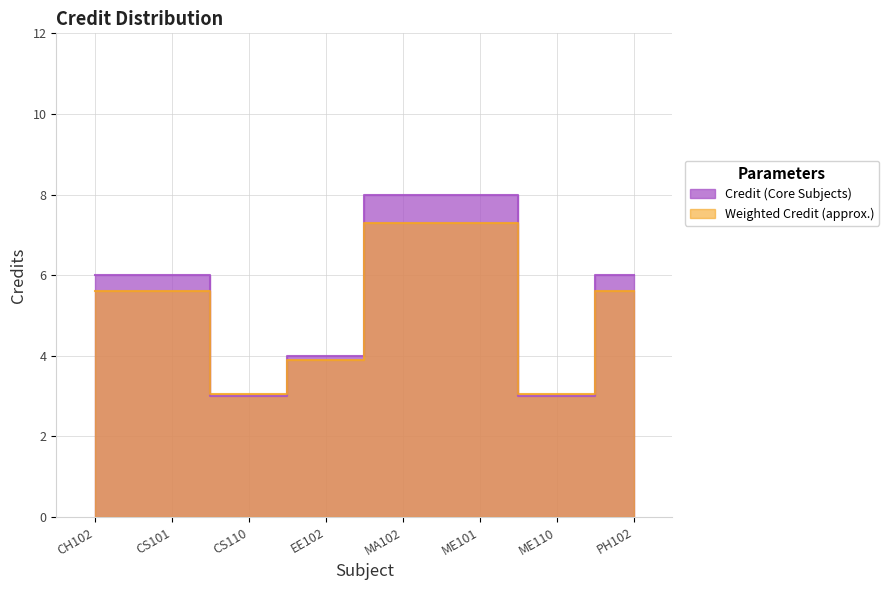

Which category has the lowest value across all series?

CS110